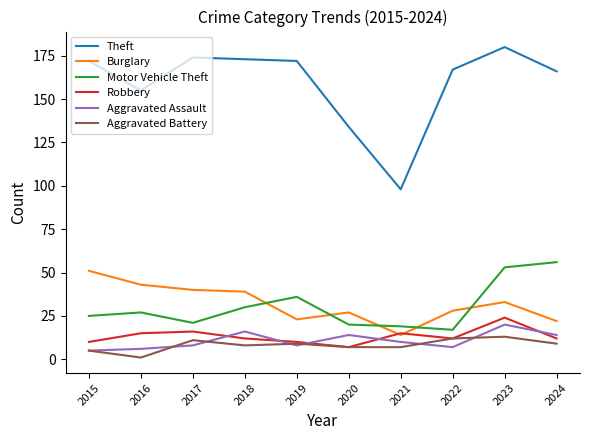

In Burglary, how many points are lower than both neighbors (excluding endpoints)?

2